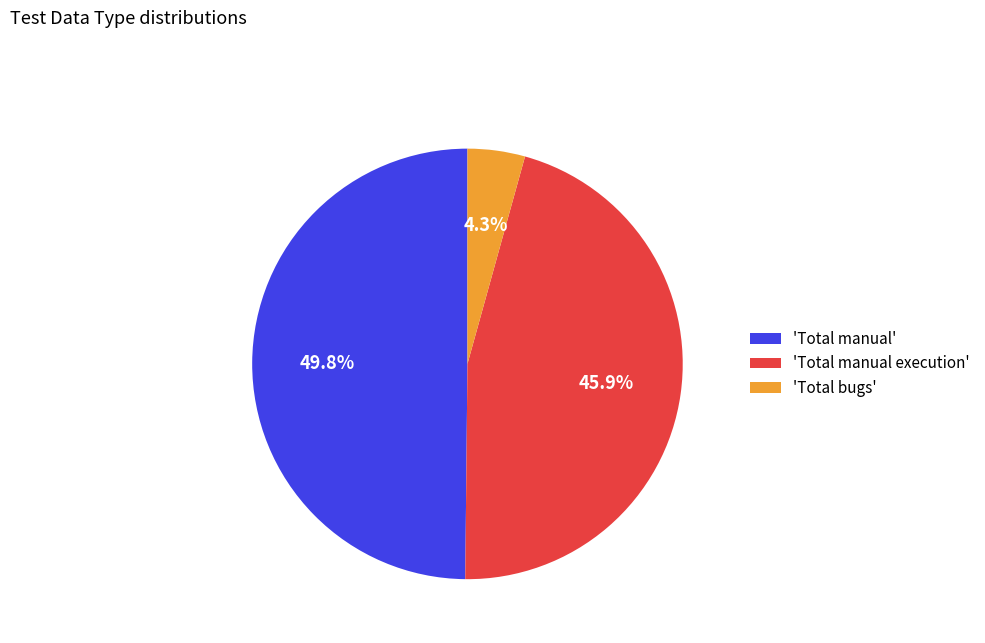

Rank the categories by value from lowest to highest.

'Total bugs', 'Total manual execution', 'Total manual'